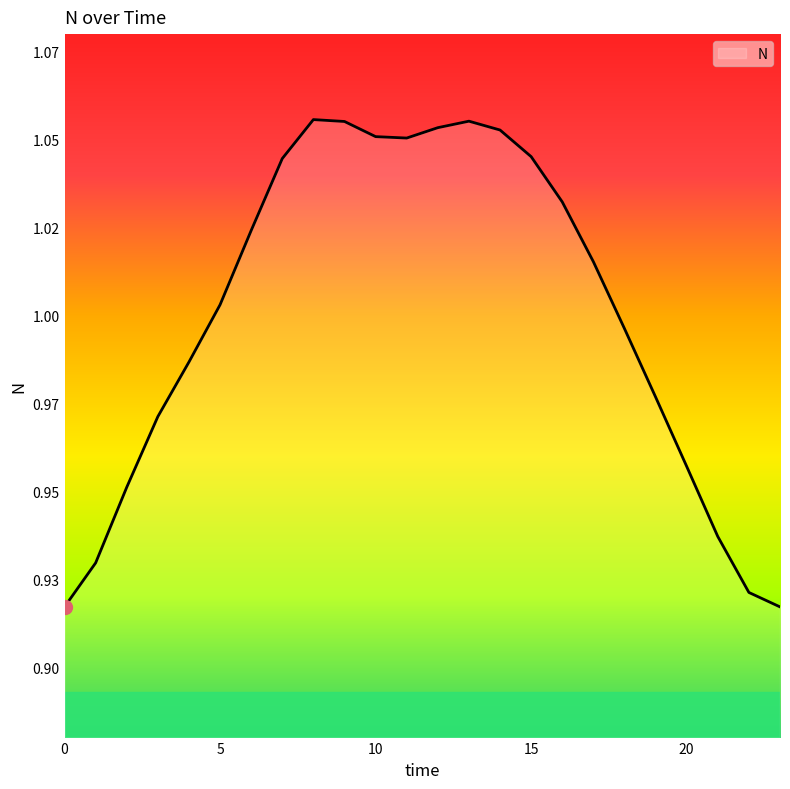

What is the difference between the second highest and second lowest values?

0.1